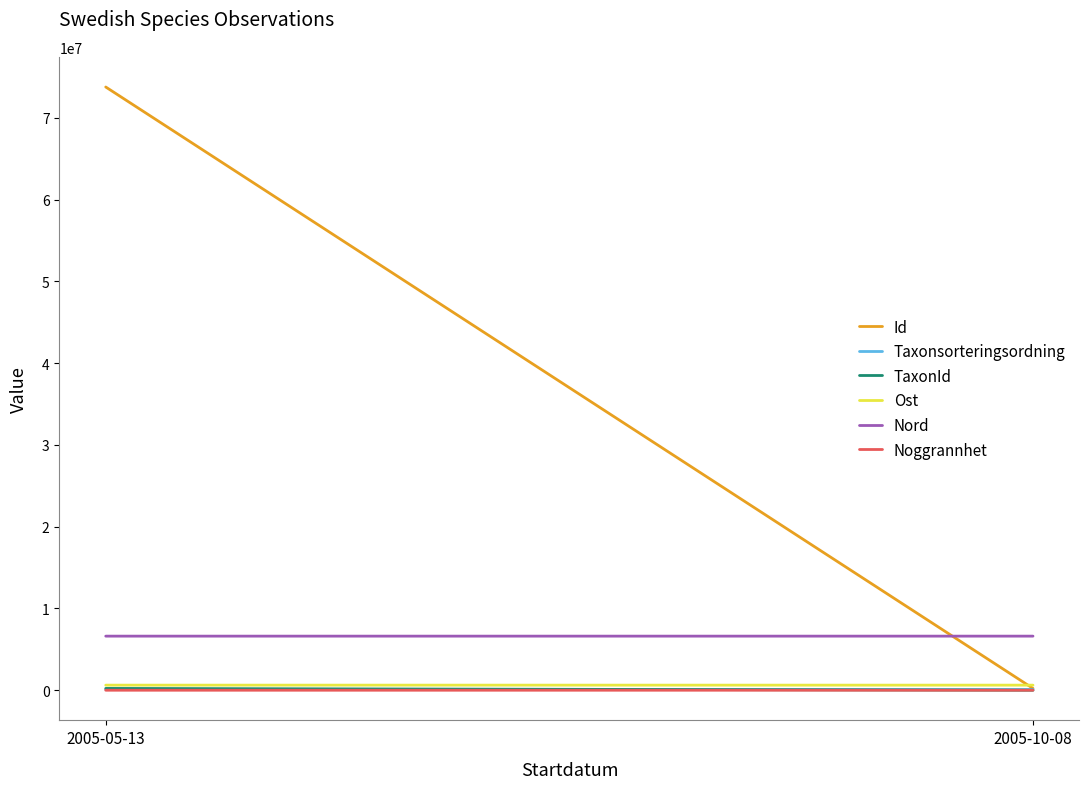

Reading left to right, list all the values displayed in this chart.

Id: 2005-05-13=73782985.0	2005-10-08=223518.0
Taxonsorteringsordning: 2005-05-13=96334.0	2005-10-08=88895.0
TaxonId: 2005-05-13=220787.0	2005-10-08=720.0
Ost: 2005-05-13=622099.8	2005-10-08=621603.5
Nord: 2005-05-13=6616005.8	2005-10-08=6615567.7
Noggrannhet: 2005-05-13=50.0	2005-10-08=10.0